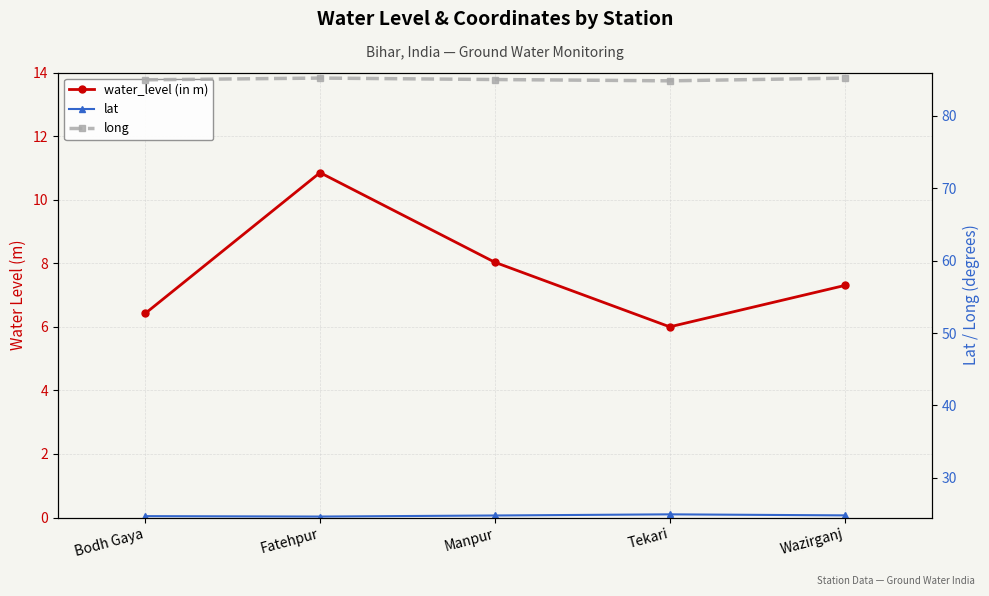

What are all the series names shown in the legend?

water_level (in m), lat, long